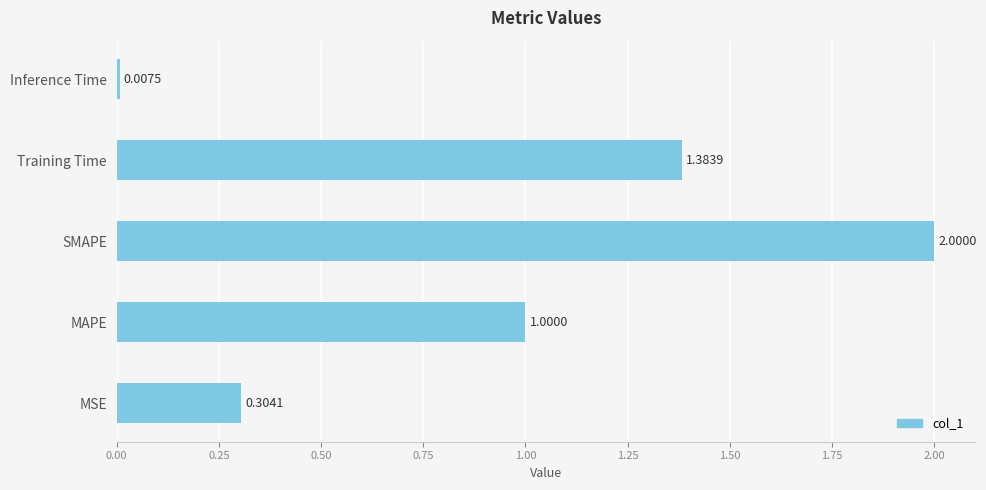

List the labels in order of value, smallest first.

Inference Time, MSE, MAPE, Training Time, SMAPE